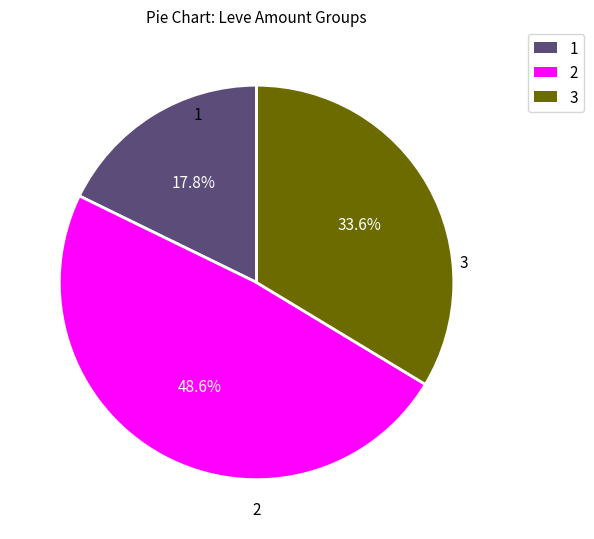

Rank the categories by value from lowest to highest.

1, 3, 2